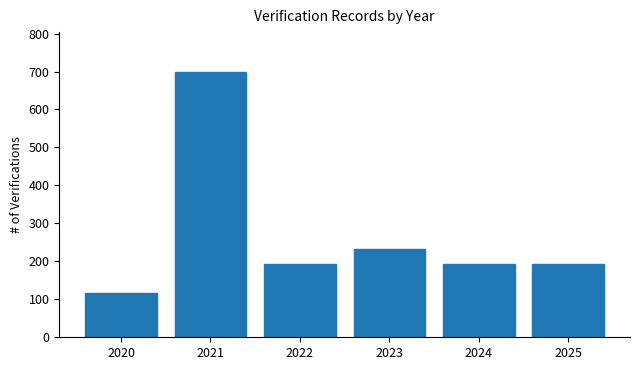

Reading right to left, extract all data points from this chart.

2025=194	2024=194	2023=233	2022=194	2021=699	2020=116